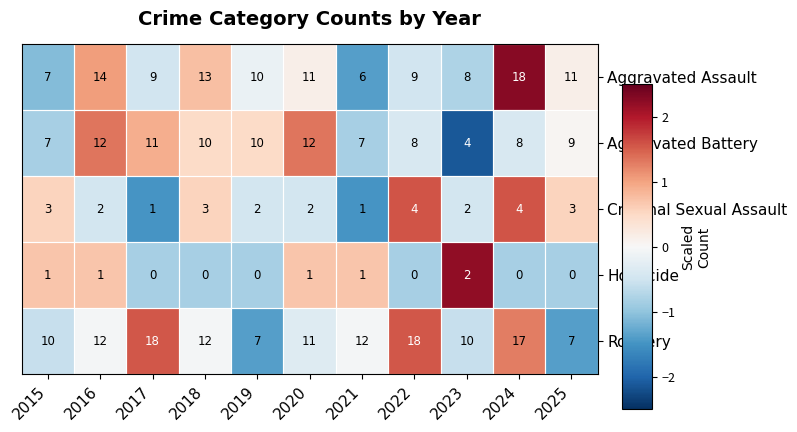

What is the total value across all series at 2019?

29